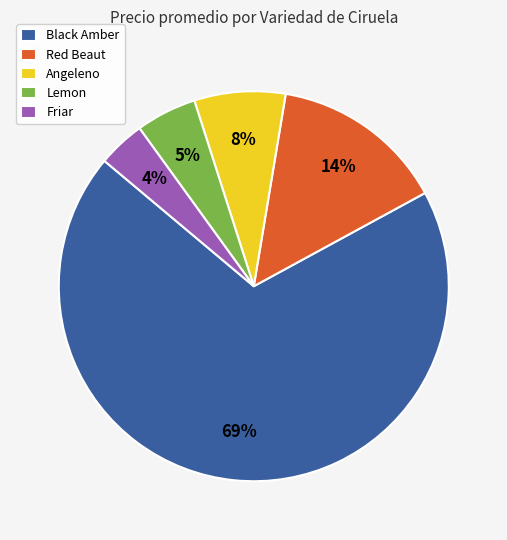

Is there any slice that represents more than half of the pie?

Yes